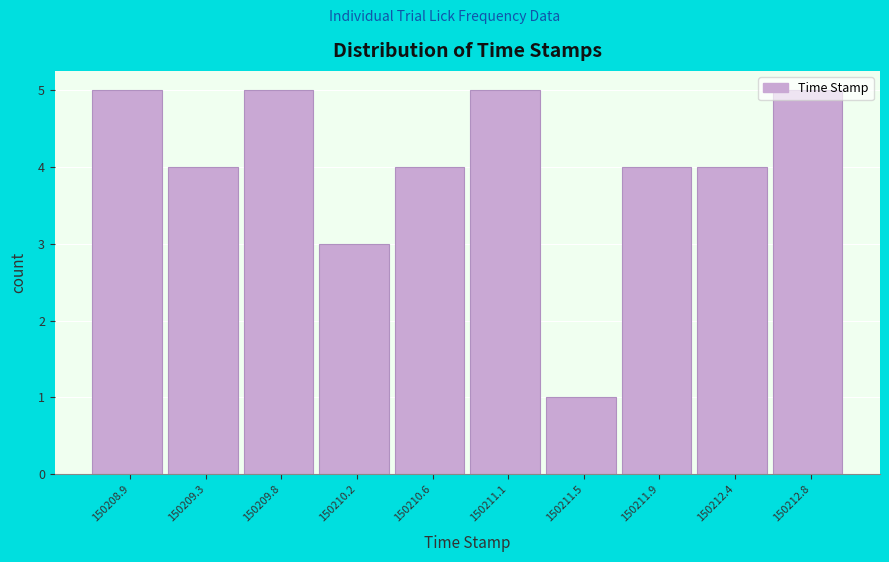

What position from the right is 150209.8?

8